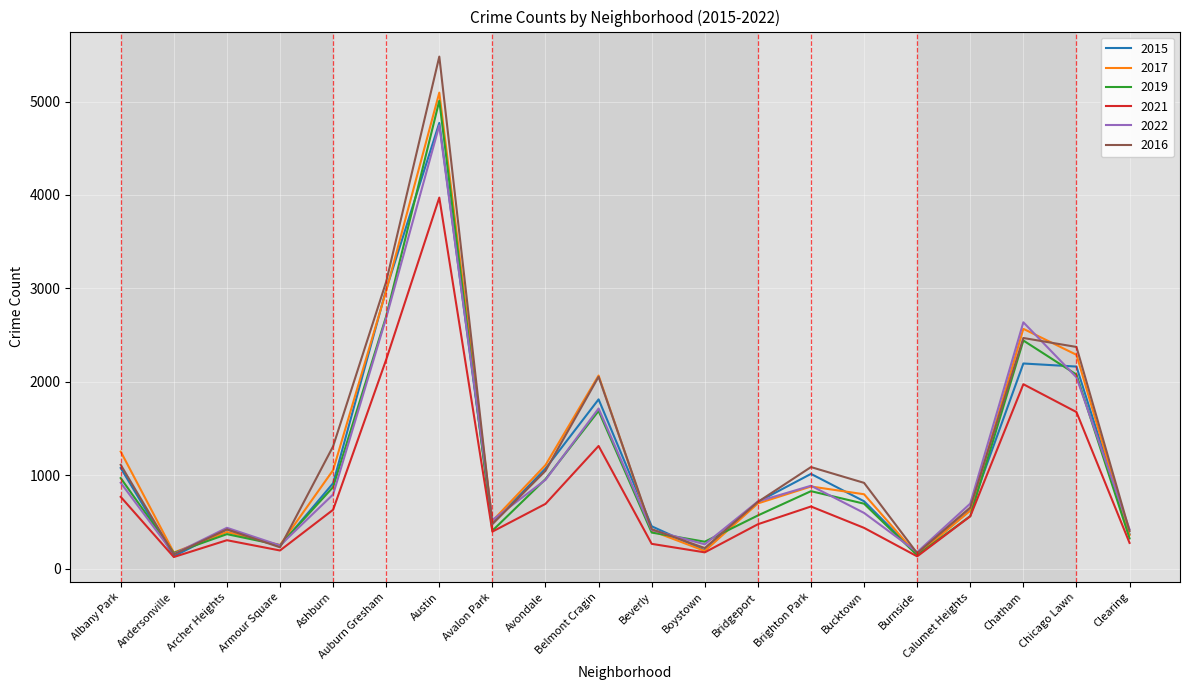

What is the smallest value displayed?

123